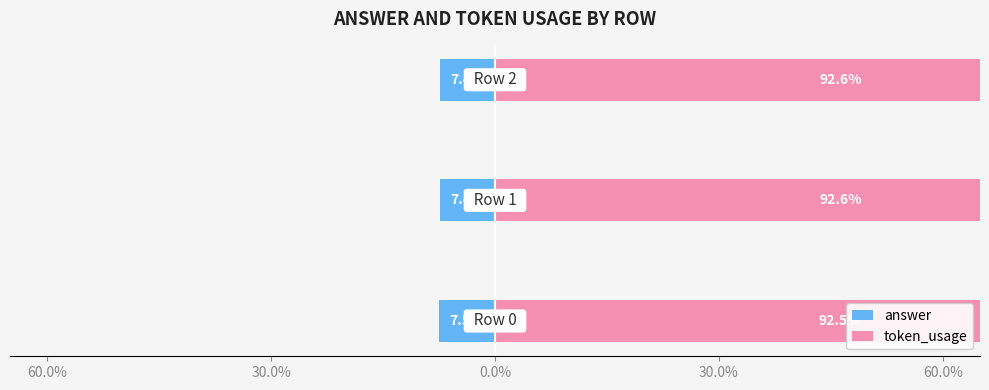

Which series has the largest total across all categories?

token_usage